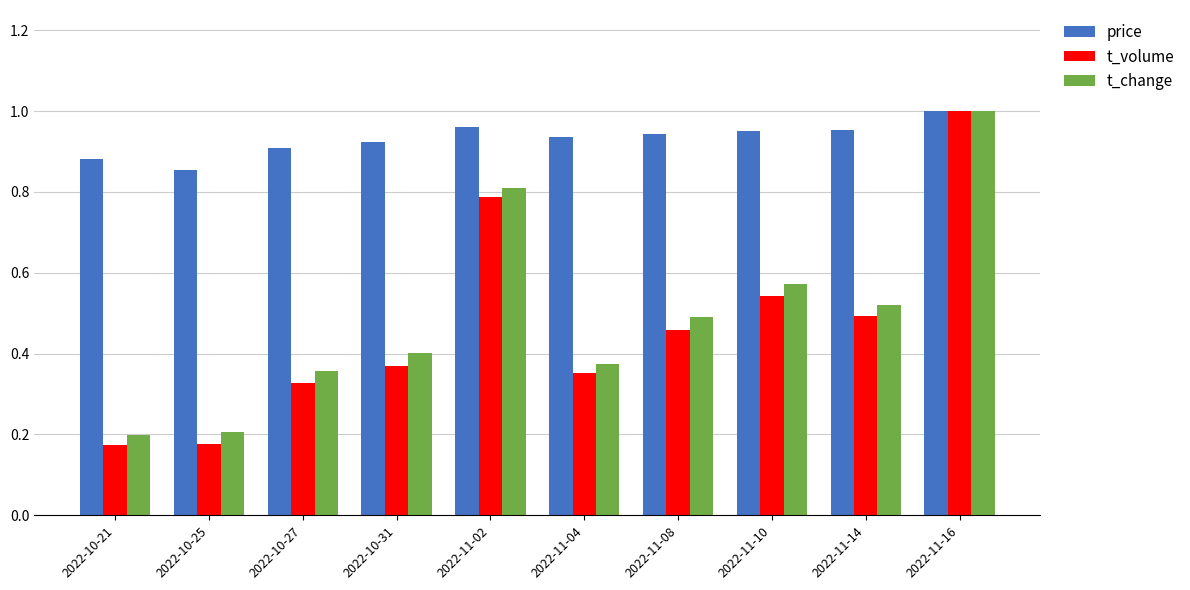

At how many categories does at least one series exceed 0?

10